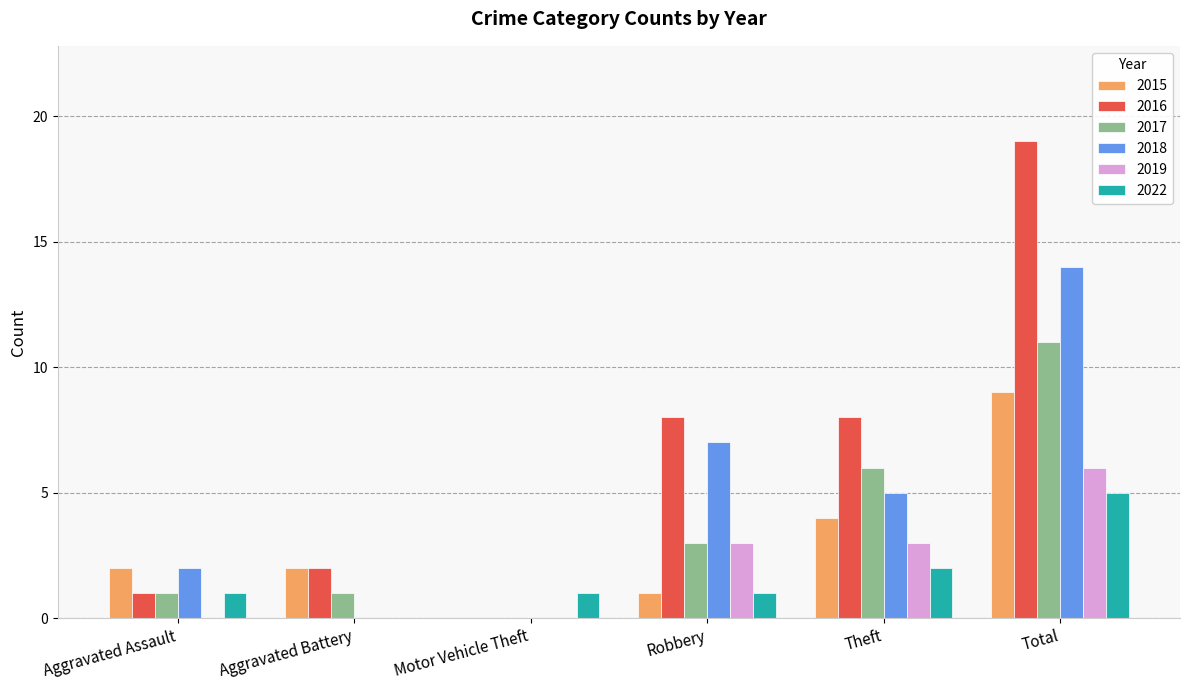

Between Aggravated Battery and Theft, which series saw the biggest shift?

2016